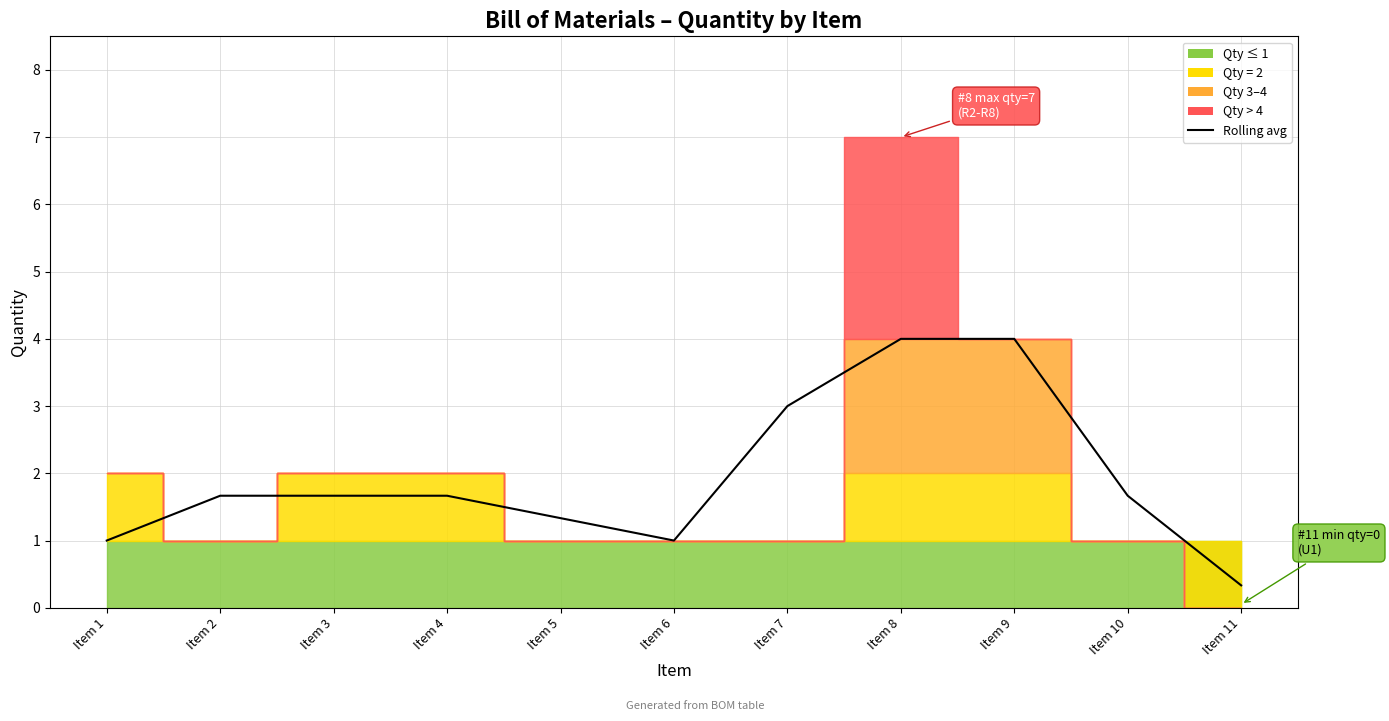

Where does the data first go above 1?

Item 2